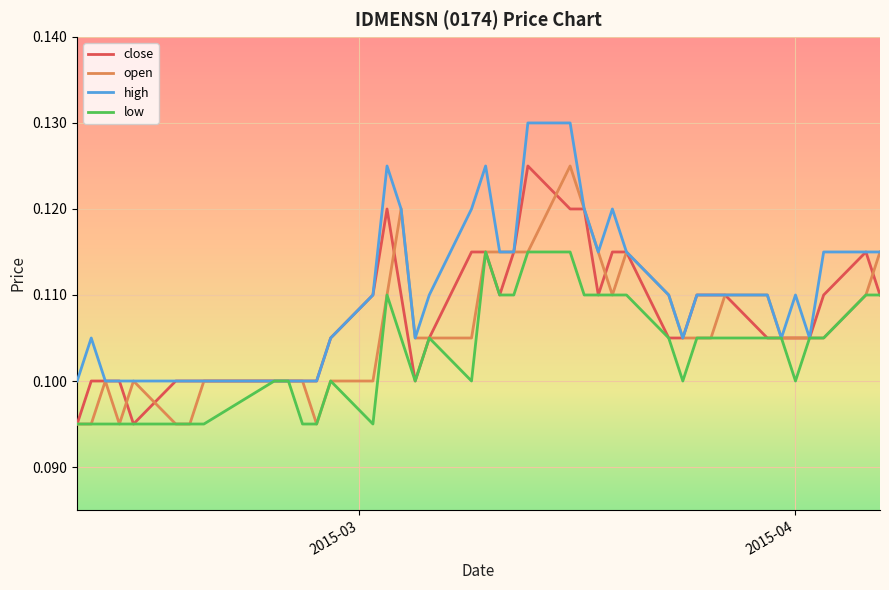

Which series has the largest total across all categories?

high